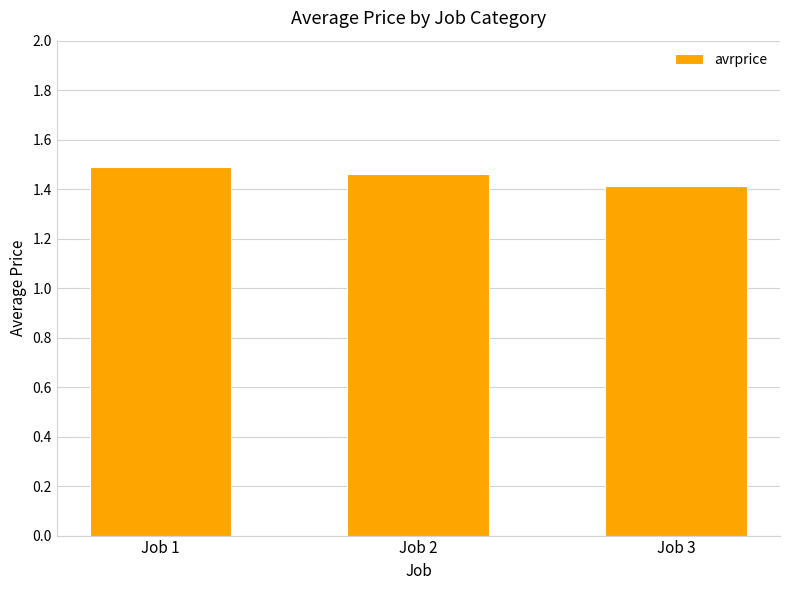

How many distinct data groups are displayed?

1